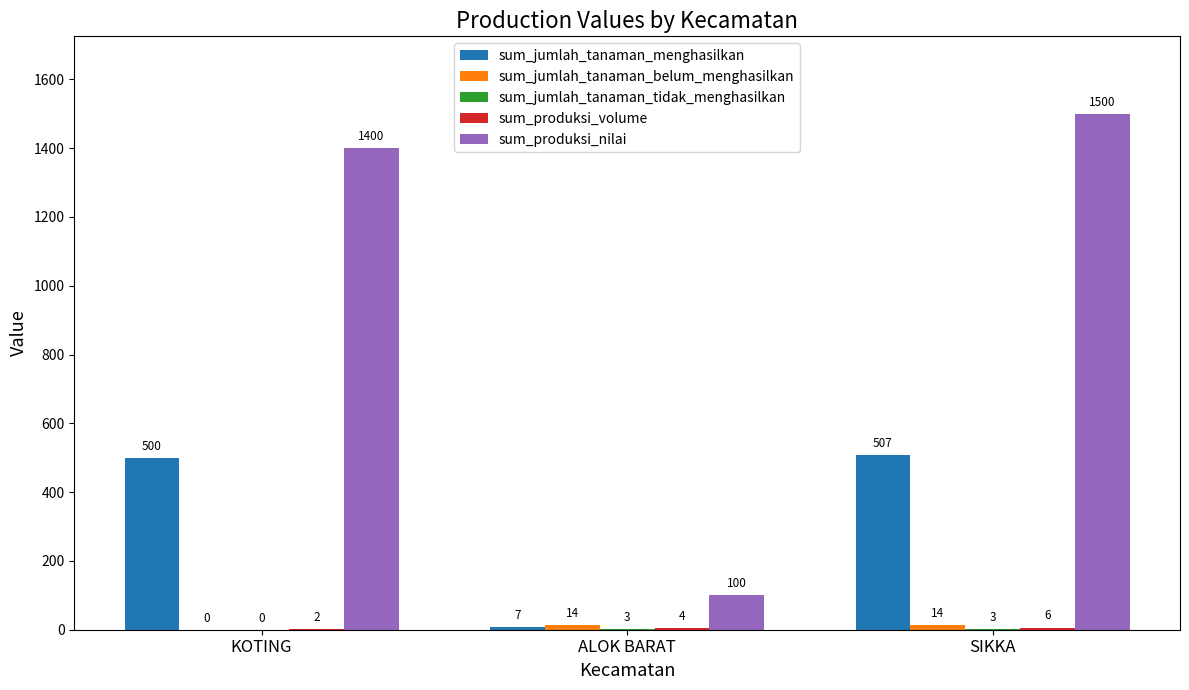

Between KOTING and SIKKA, which series saw the biggest shift?

sum_produksi_nilai